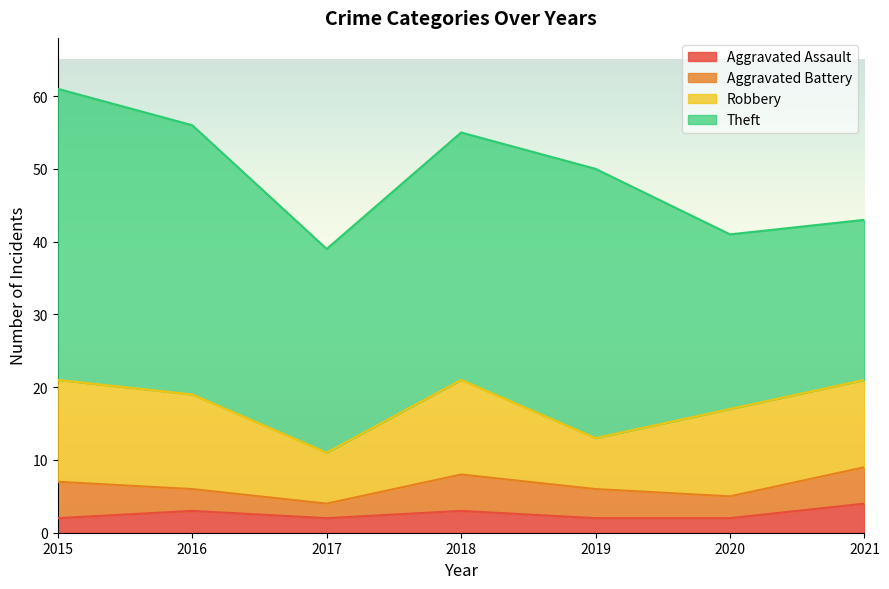

At which label is Aggravated Assault closest to 3?

2016